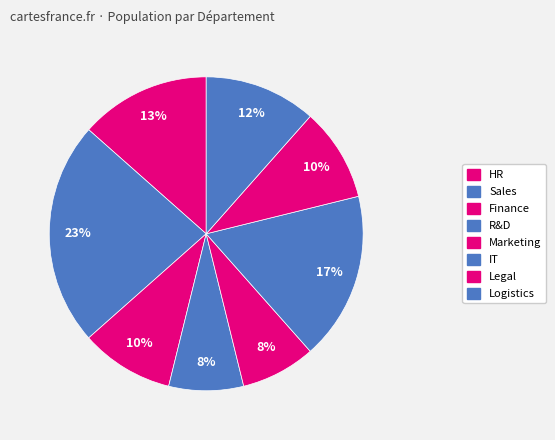

Count the number of slices in the pie.

8